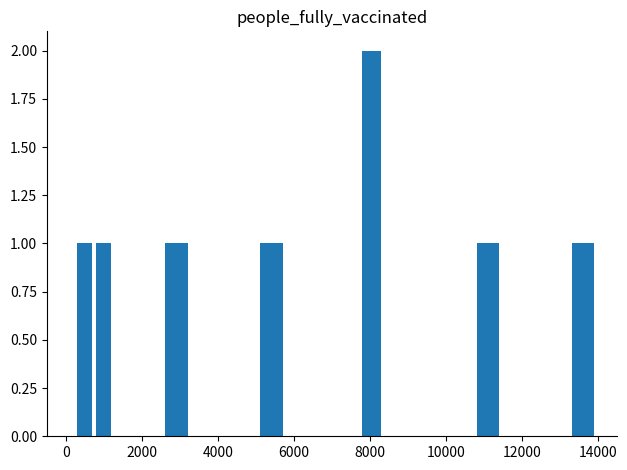

How many categories are shown in the chart?

12